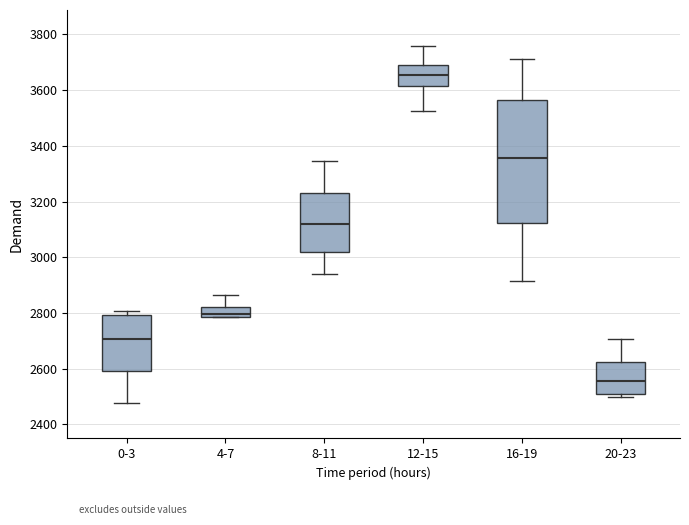

Which box's median line is the highest?

12-15